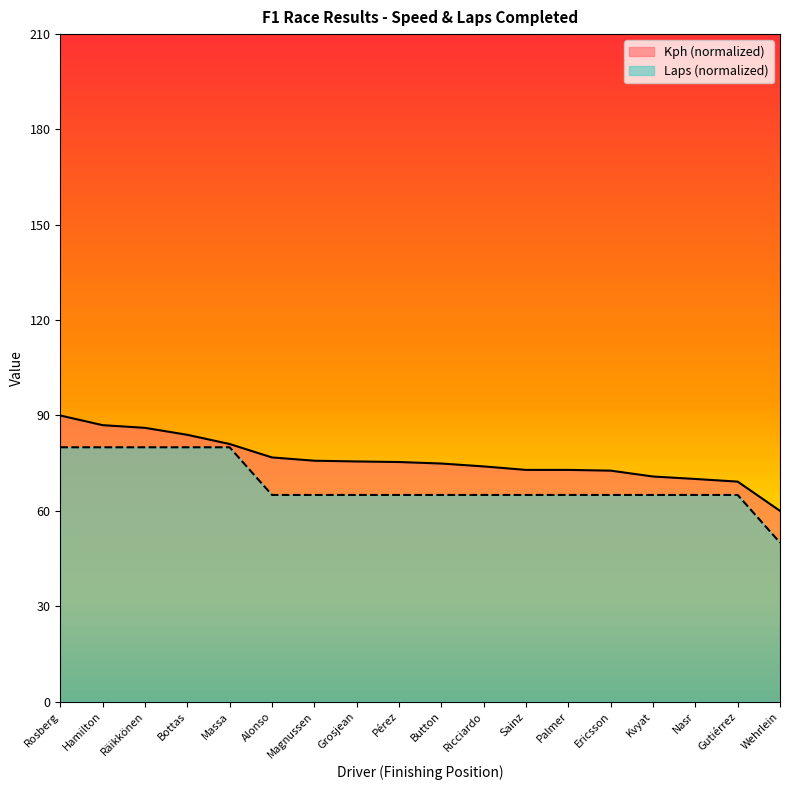

Where does the Kph series first go above 75?

Rosberg